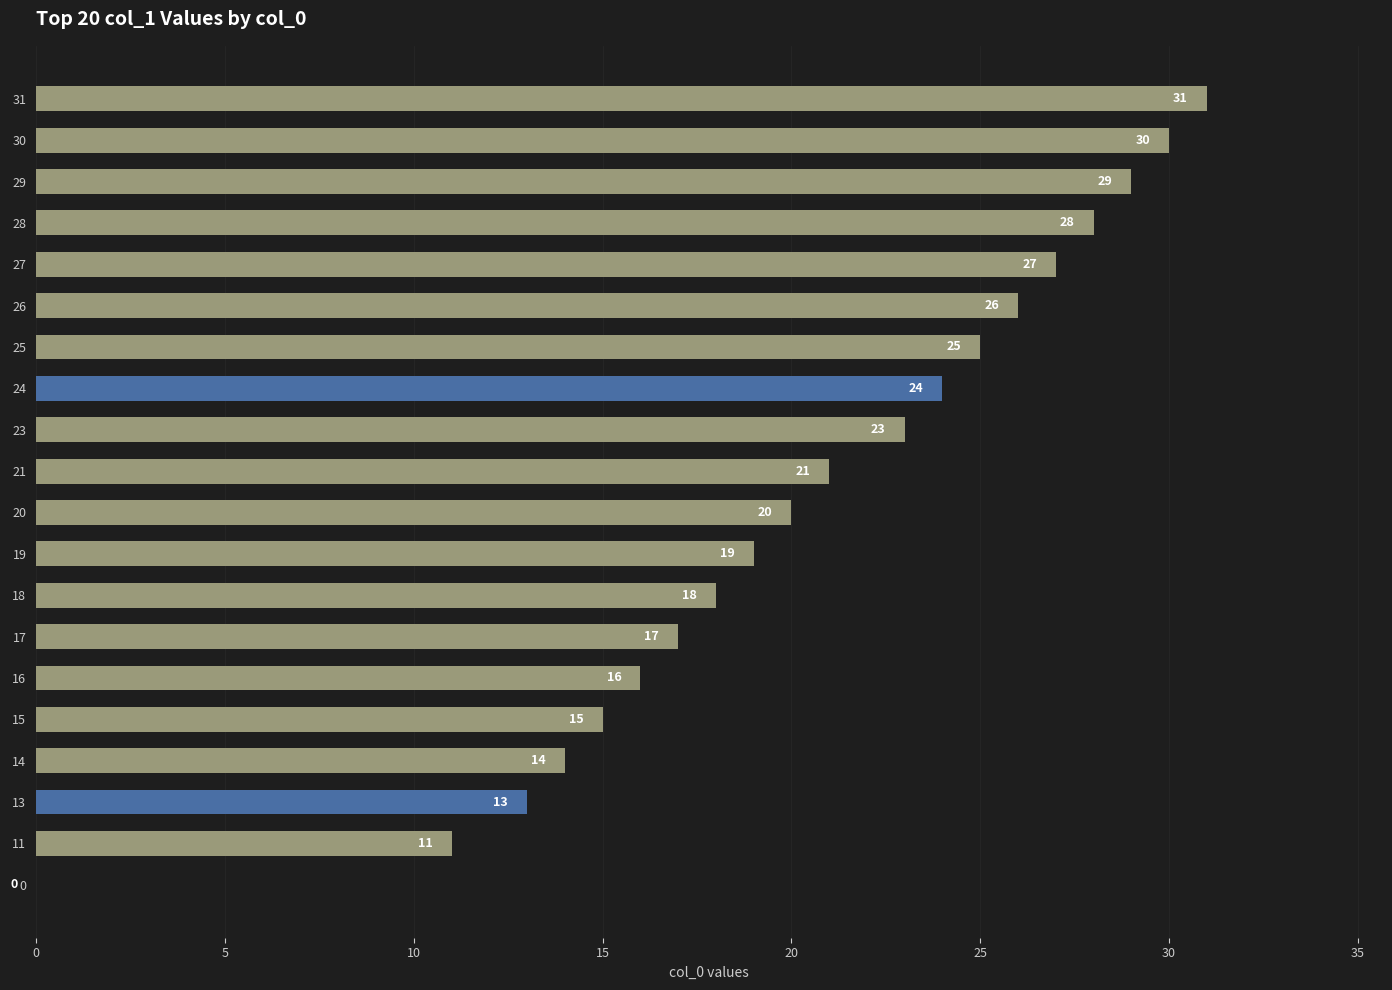

How many positive values are there?

19